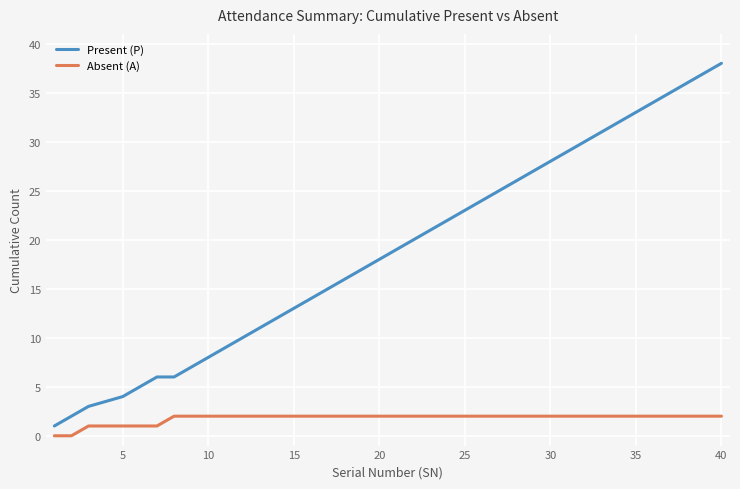

Rank the series by their average value, from highest to lowest.

Present (P), Absent (A)